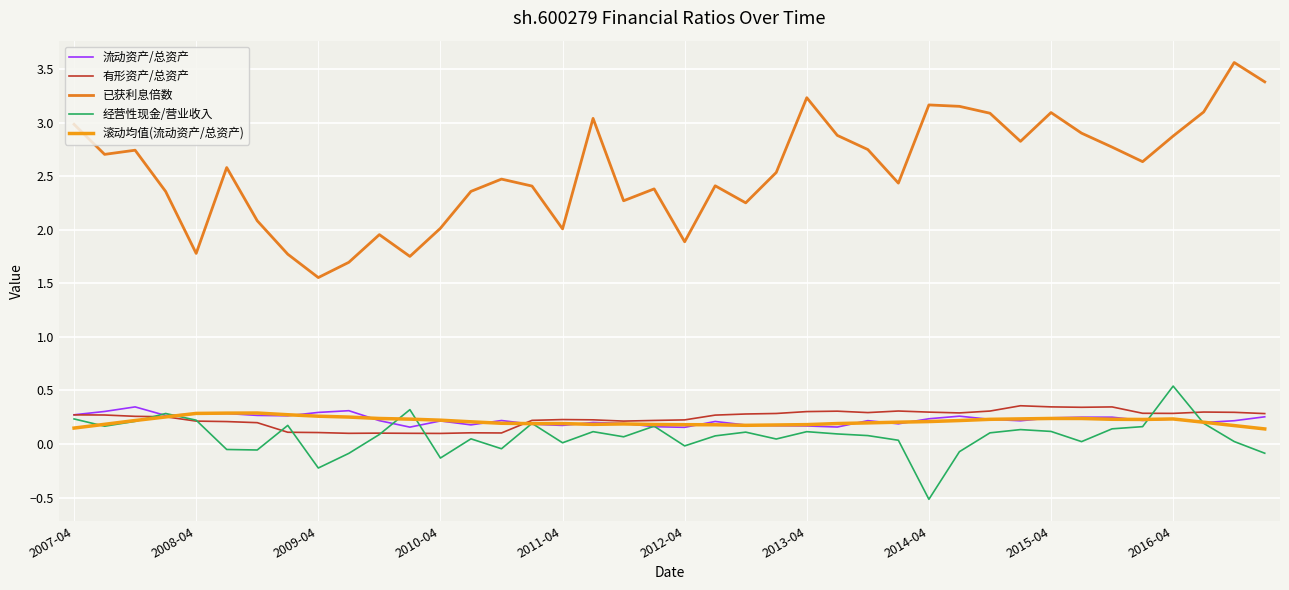

How many lines are shown in the chart?

5